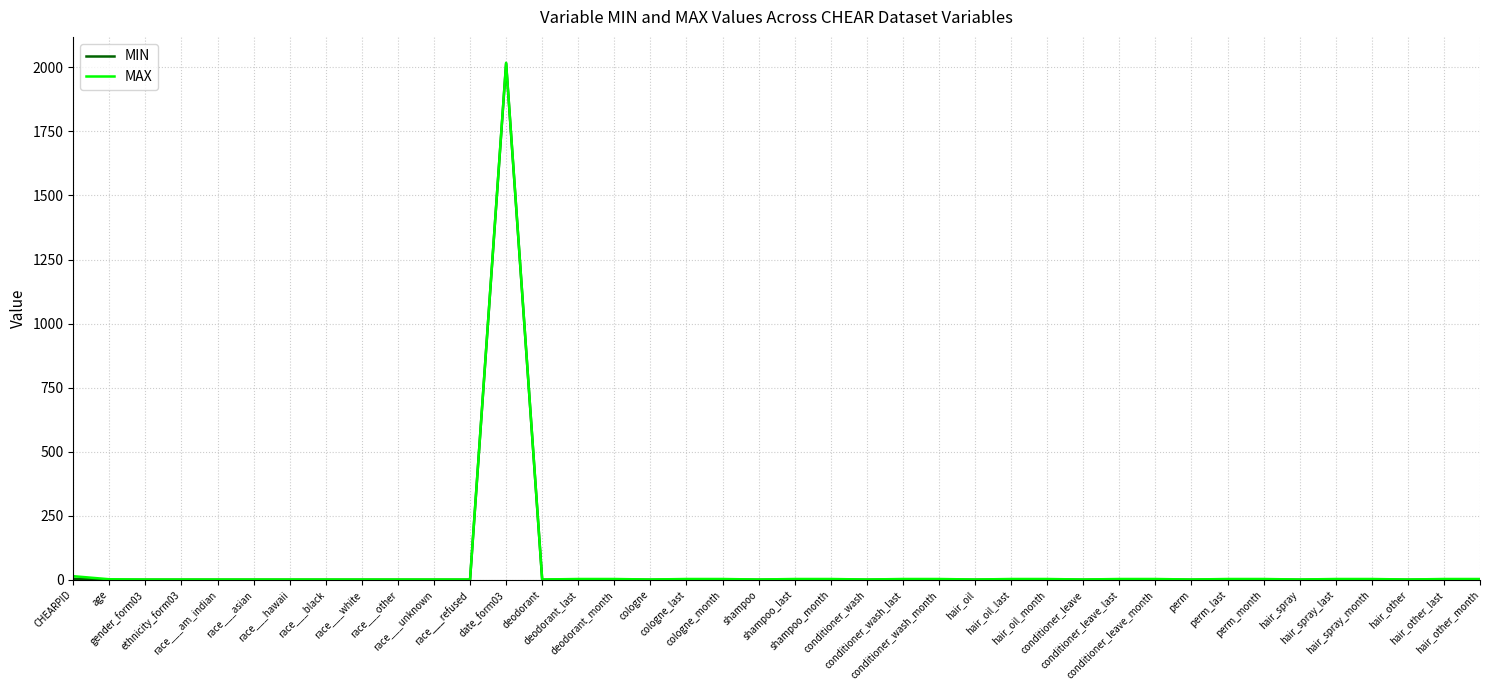

Which series has the largest range (max minus min)?

MAX